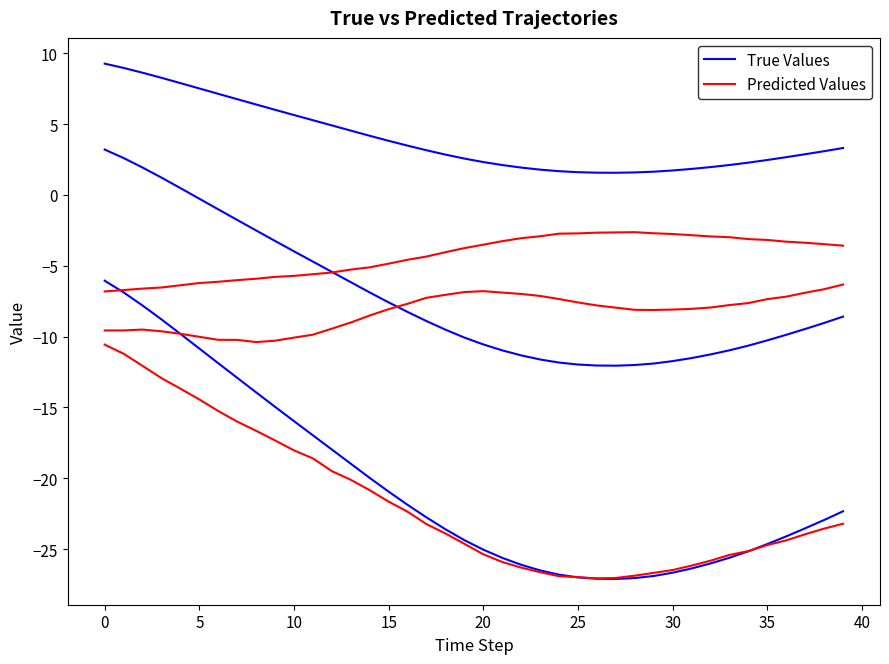

What value does the True Values series have at 19?

-24.4